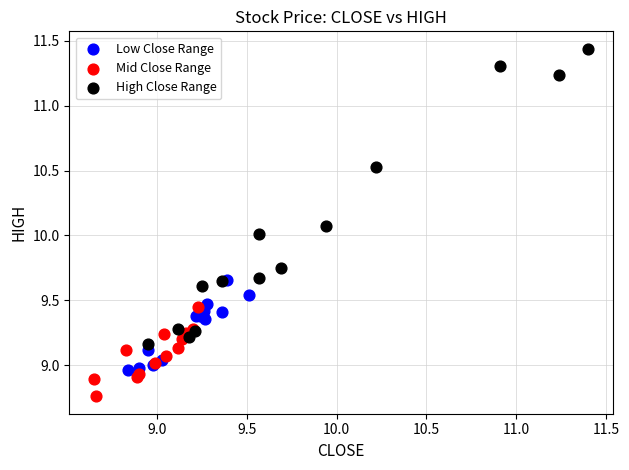

What are all the series names shown in the legend?

Low Close Range, Mid Close Range, High Close Range